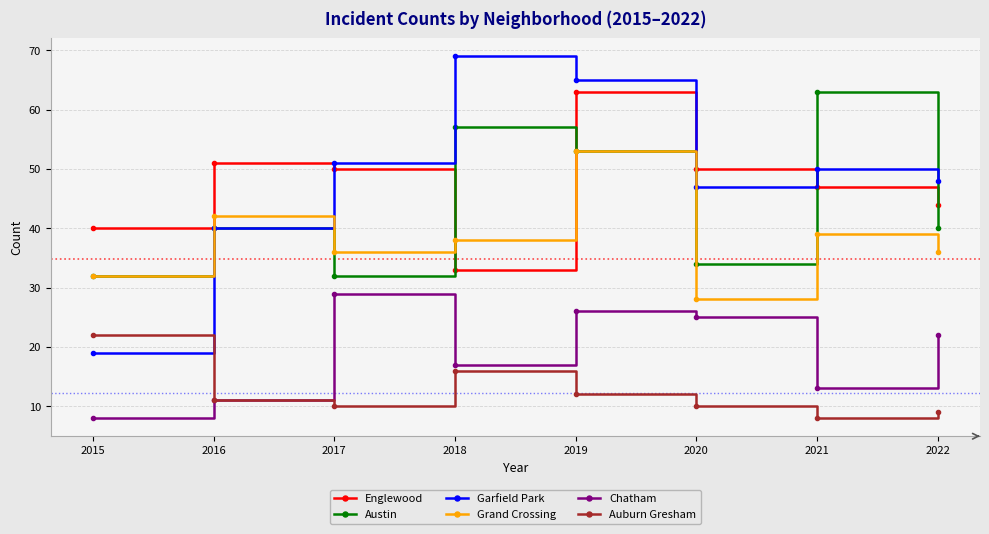

Reading right to left, what are all the values shown in this chart?

Englewood: 44	47	50	63	33	50	51	40
Austin: 40	63	34	53	57	32	40	32
Garfield Park: 48	50	47	65	69	51	40	19
Grand Crossing: 36	39	28	53	38	36	42	32
Chatham: 22	13	25	26	17	29	11	8
Auburn Gresham: 9	8	10	12	16	10	11	22